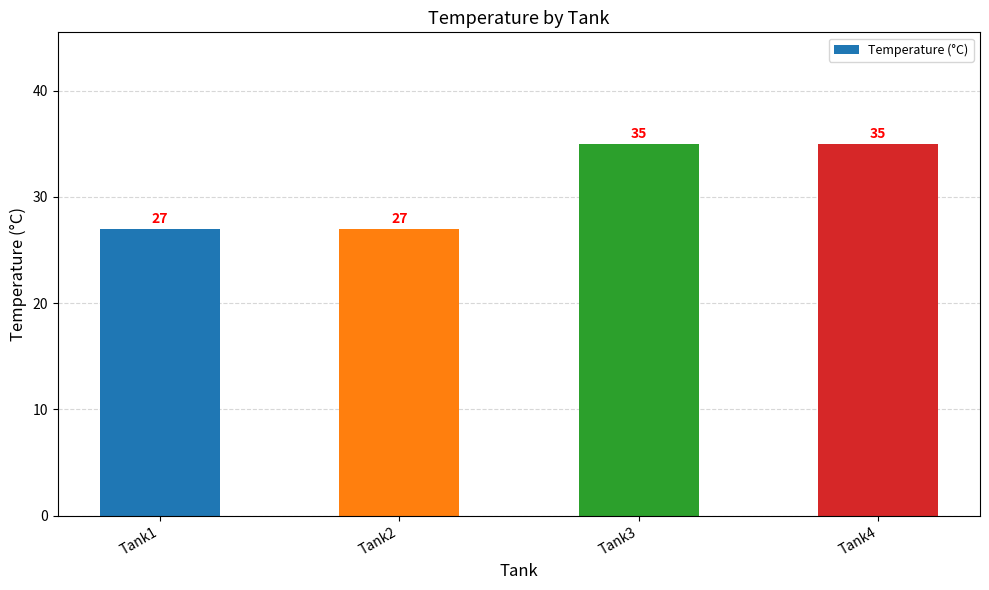

What is the greatest value displayed?

35